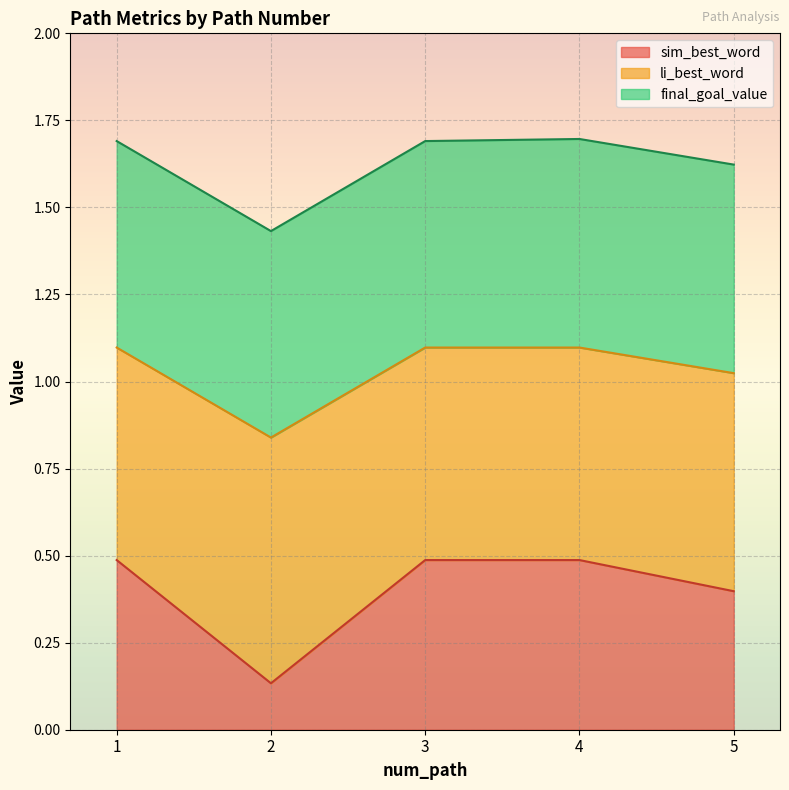

How many lines are shown in the chart?

3